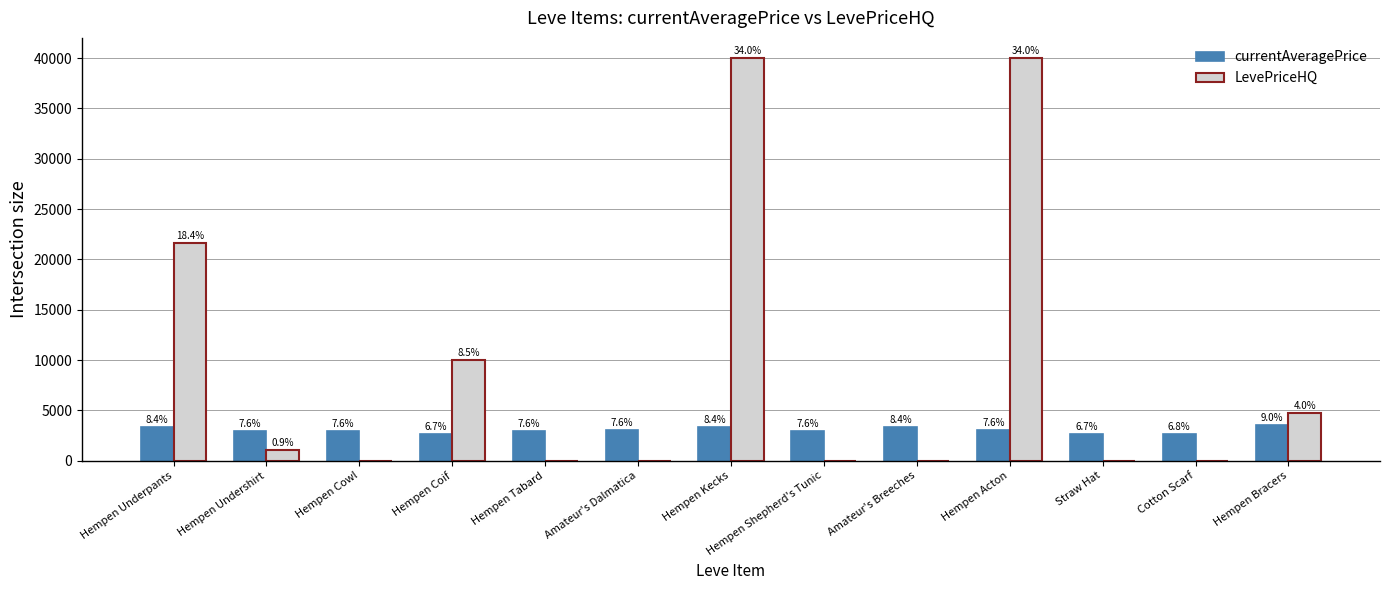

What is the sum of all currentAveragePrice values?

39483.0